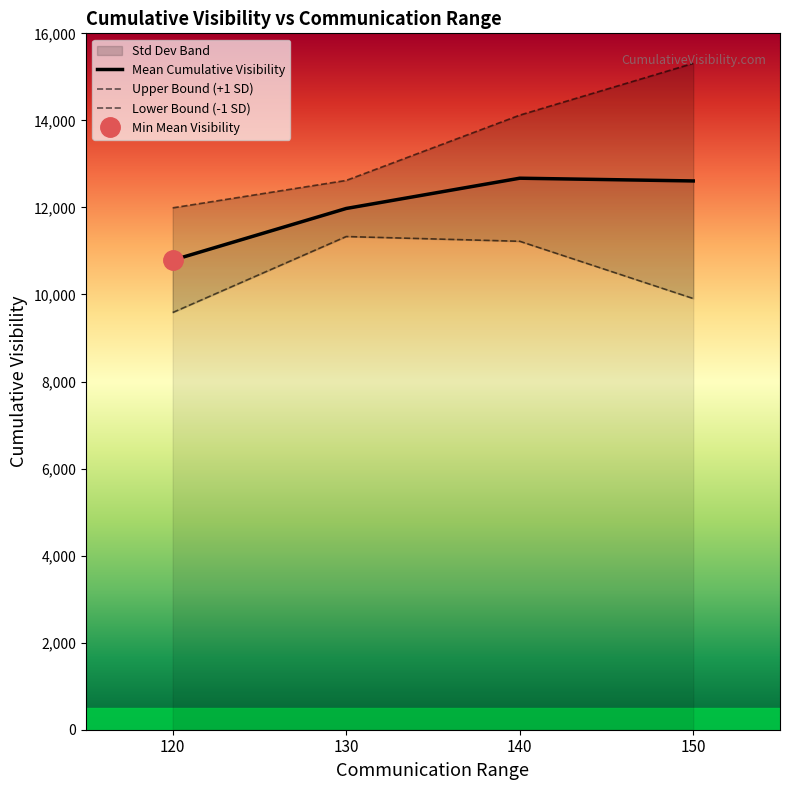

Count the number of data series in this chart.

3